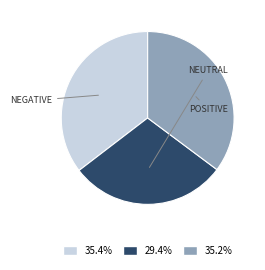

Count the number of slices in the pie.

3